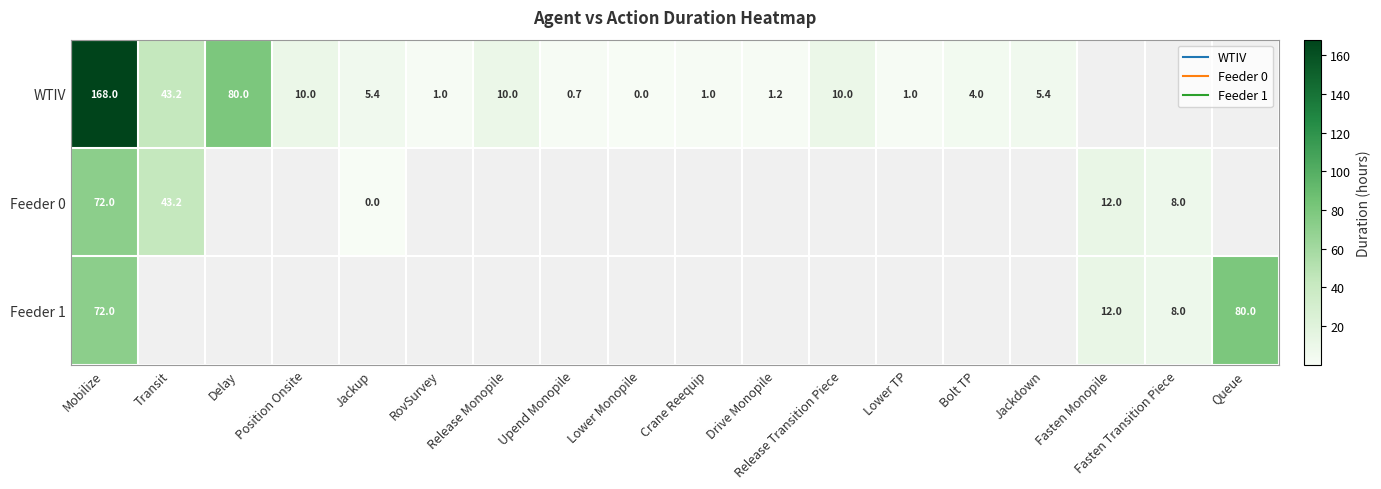

Where is WTIV nearest to the value 84?

Delay